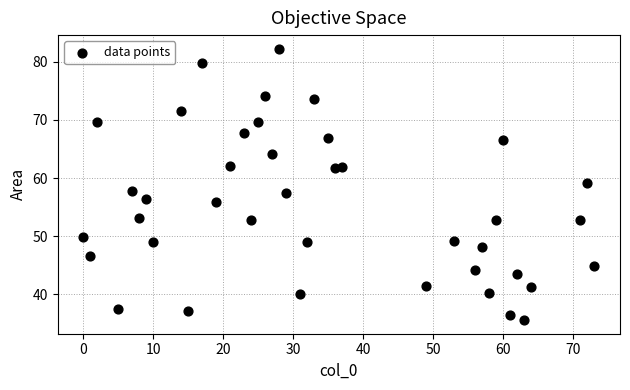

What is the range of X values (max minus min)?

73.0